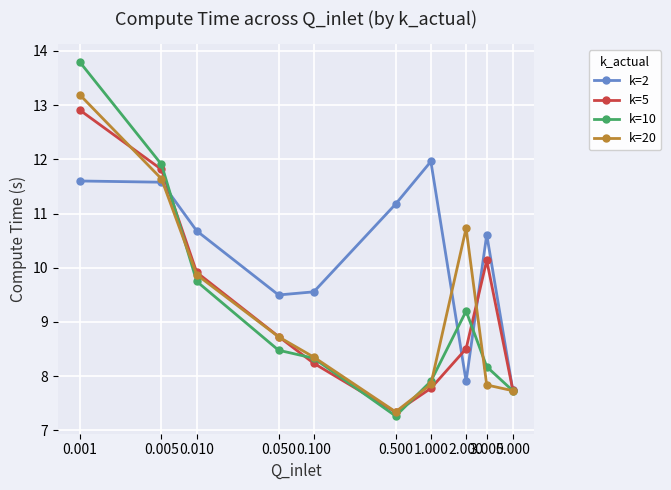

What is the highest value of the k=5 series?

12.9